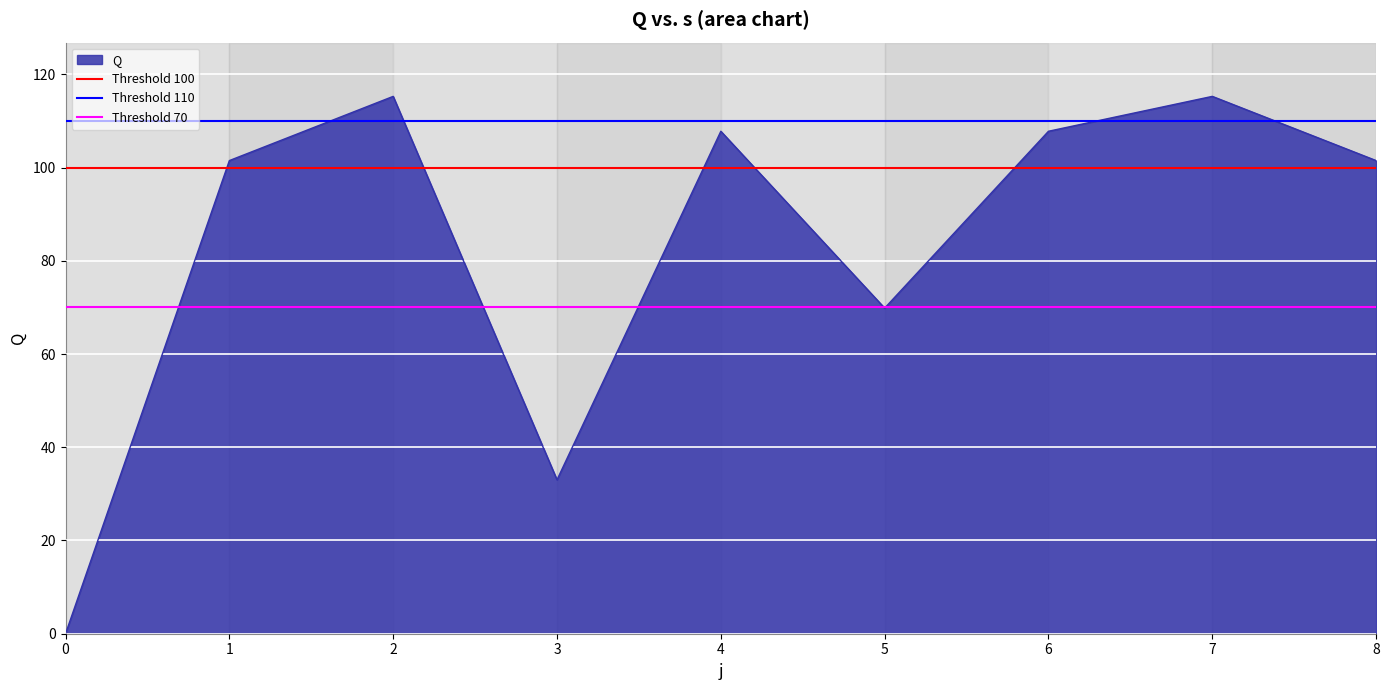

Is it true that Q equals 57.7 at 7?

False